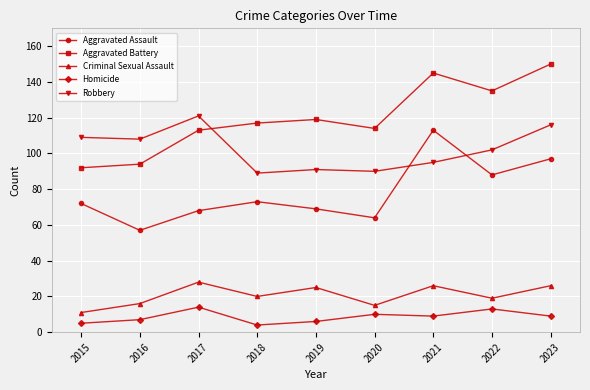

Is it true that Robbery equals 90 at 2020?

True